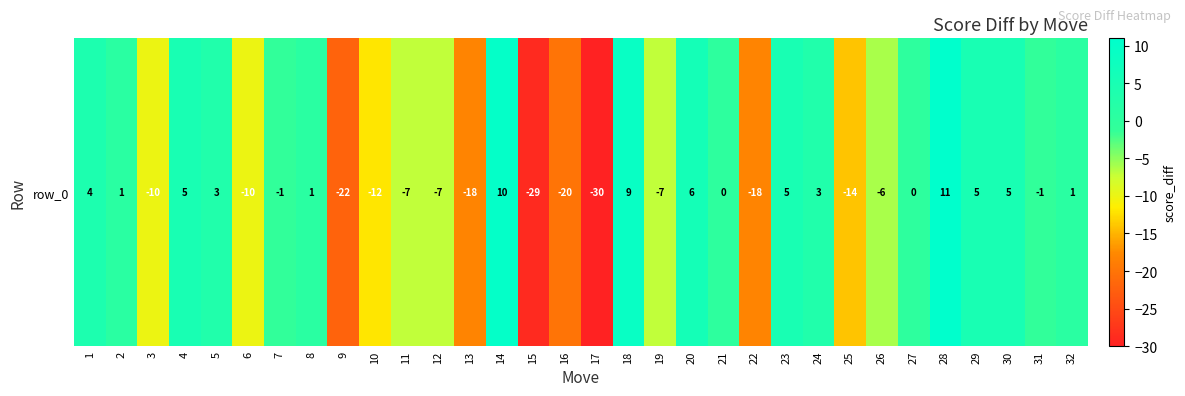

What is the change in value from 7 to 16?

-19